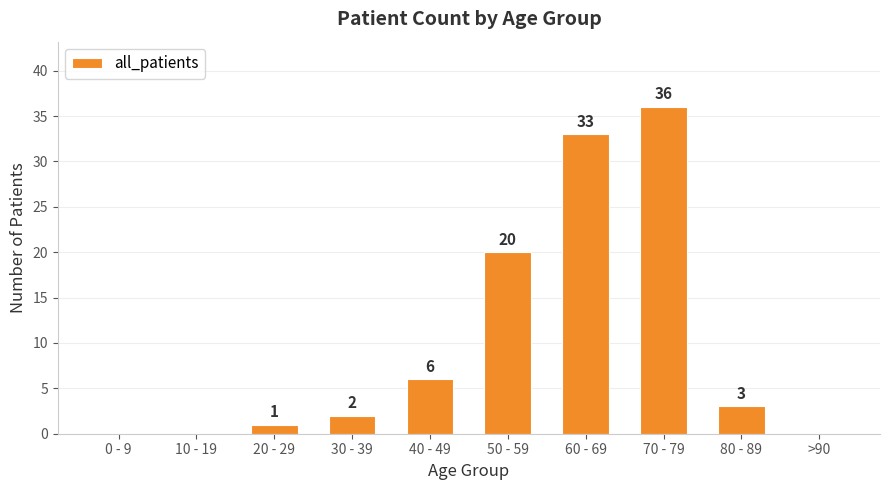

How many distinct data groups are displayed?

1